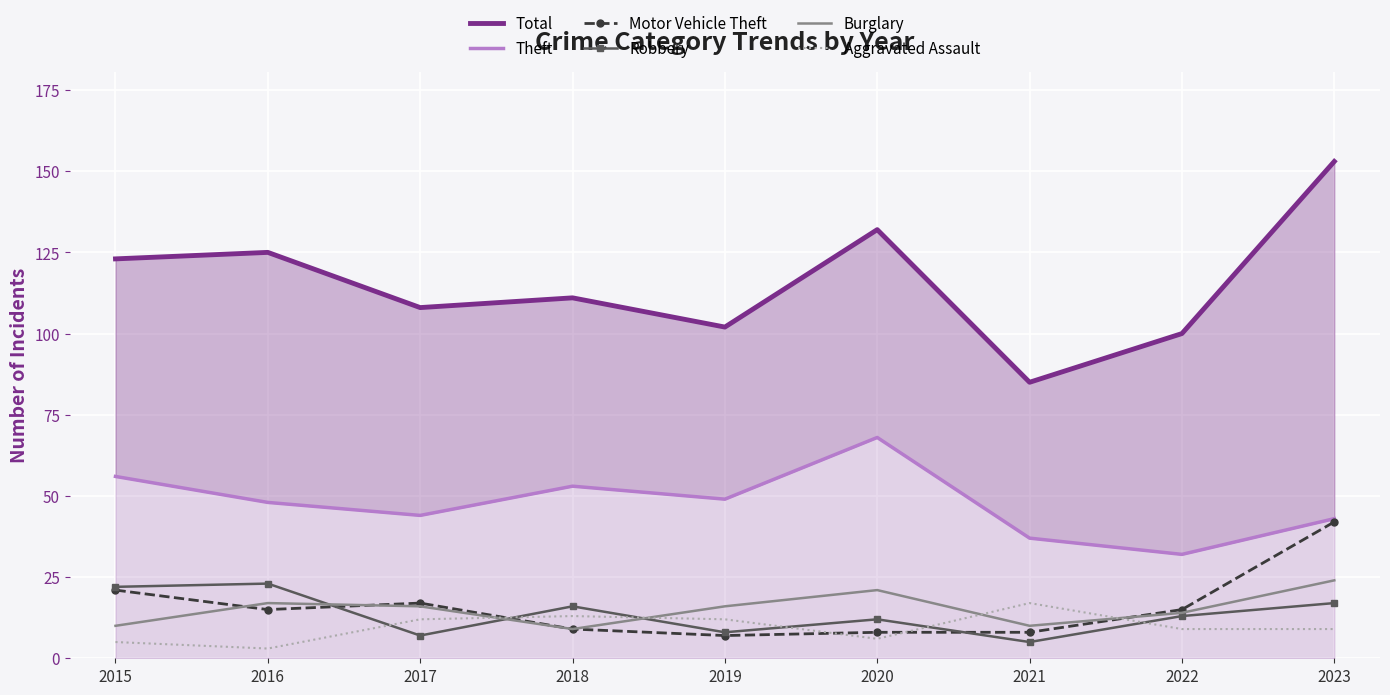

What is the sum of all Aggravated Assault values?

86